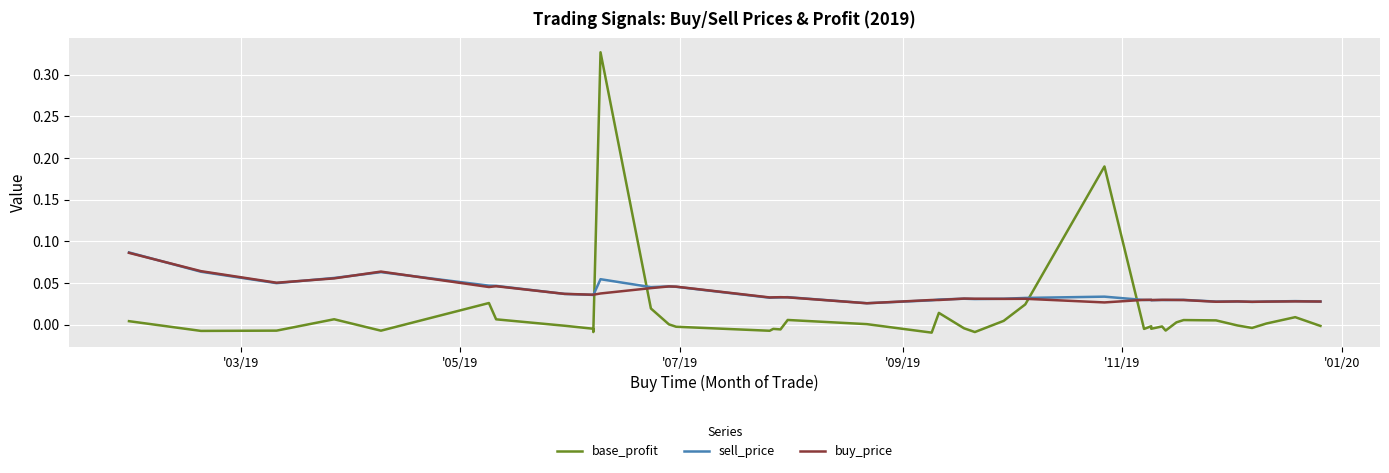

True or false: base_profit has more than 0 points higher than both neighbors.

True